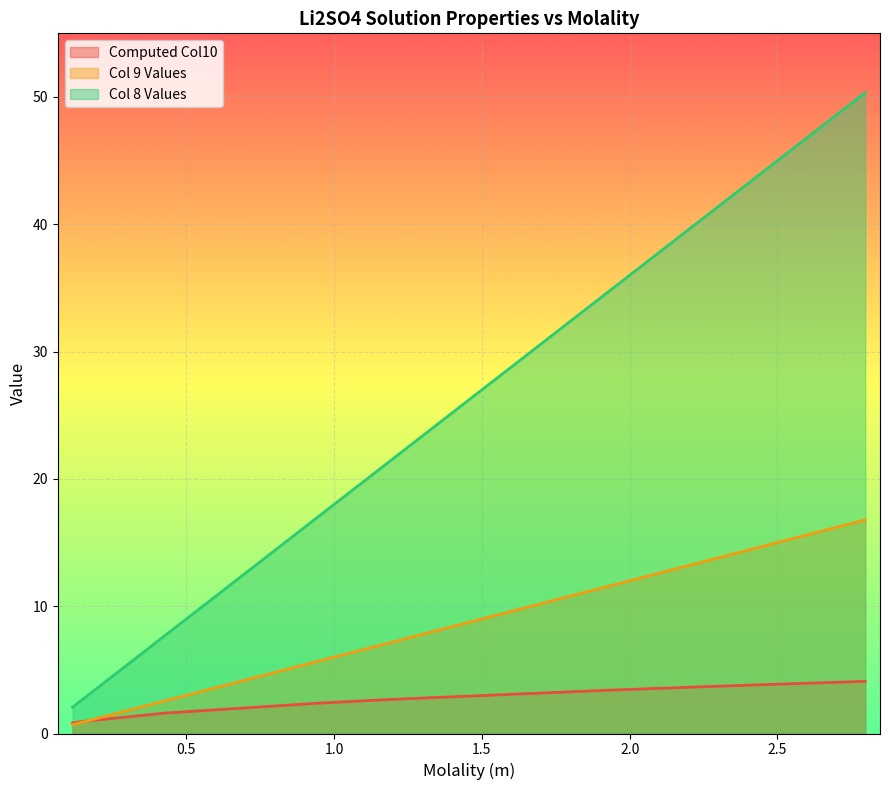

List the series in order of their peak value, lowest first.

Computed Col10, Col 9 Values, Col 8 Values